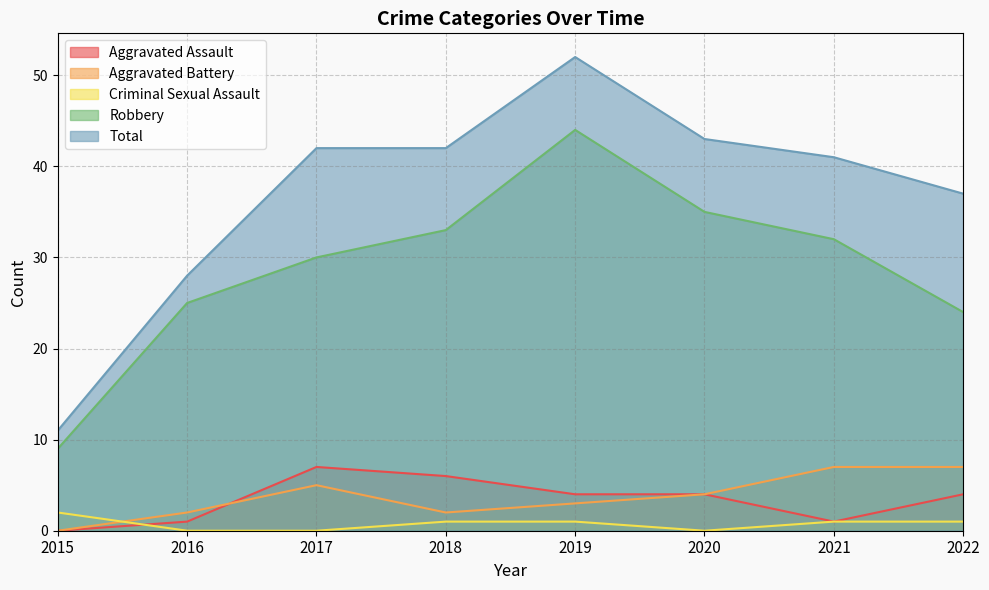

What is the total value across all series at 2017?

84